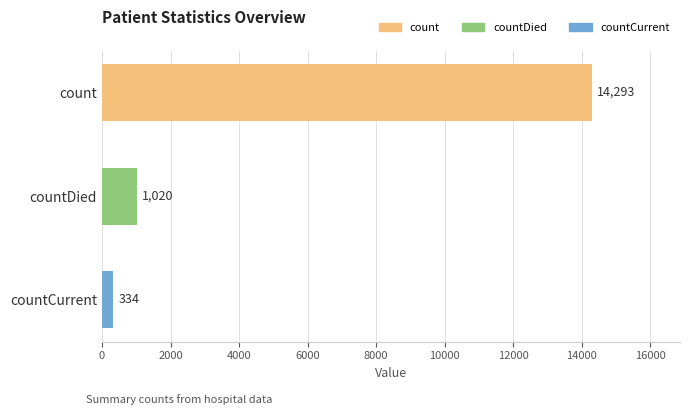

True or false: the data shows 14293 at count.

True